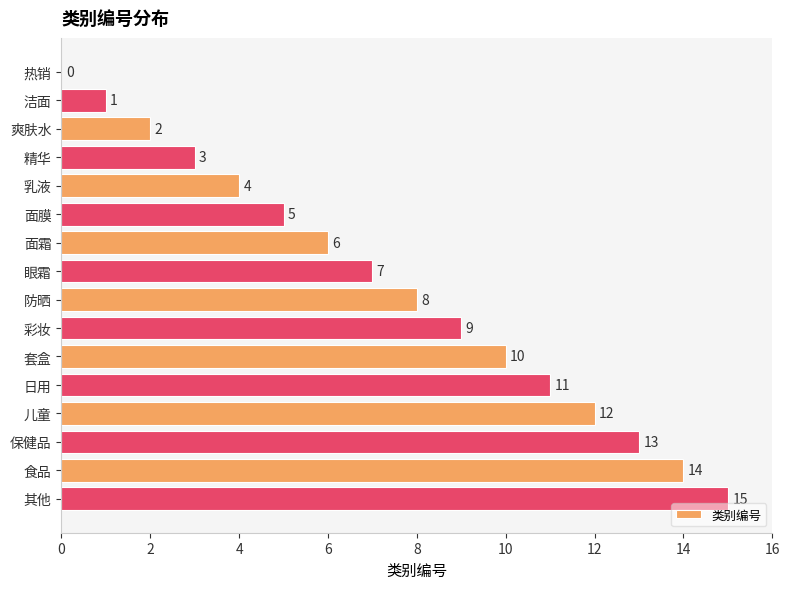

The value at 其他 is 15. True or false?

True